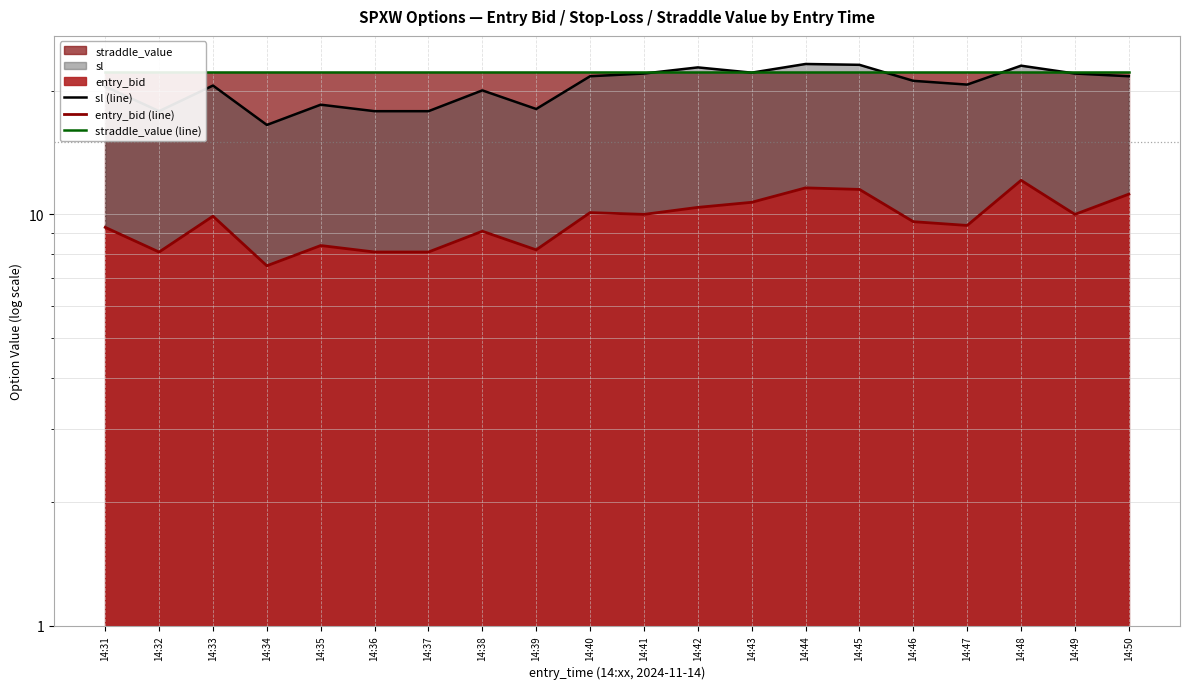

What is the total value across all series at 14:34?

46.1